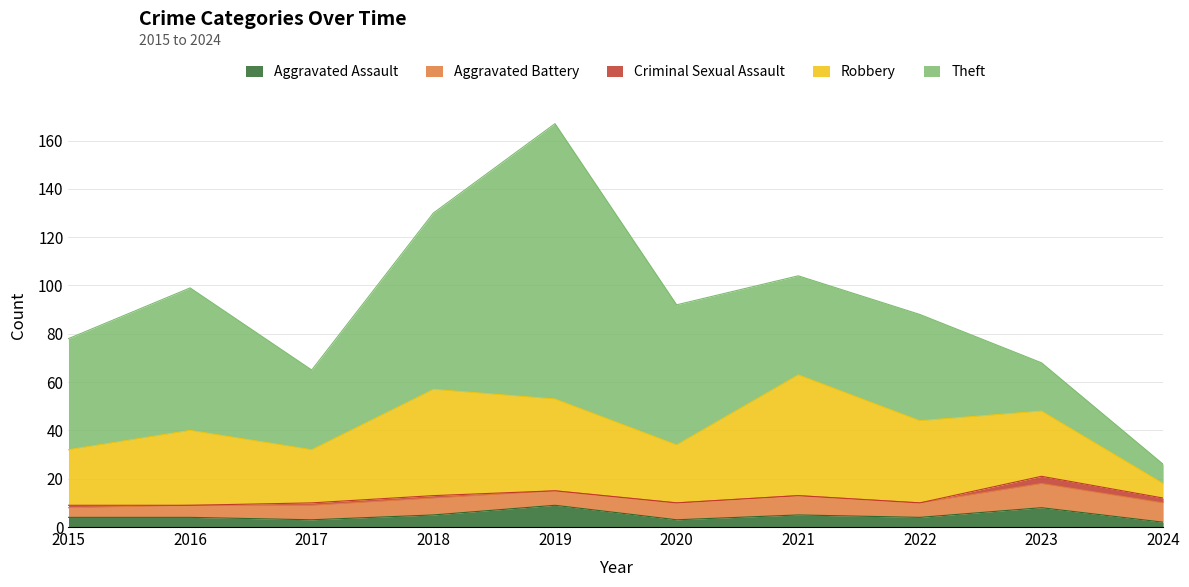

How many data points does each series have?

10